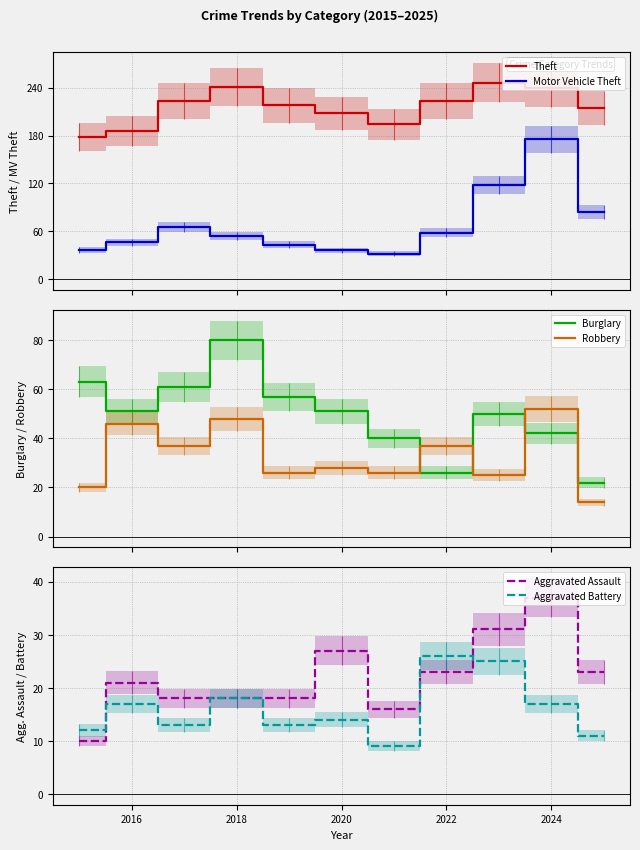

True or false: Theft and Motor Vehicle Theft cross at least once.

False